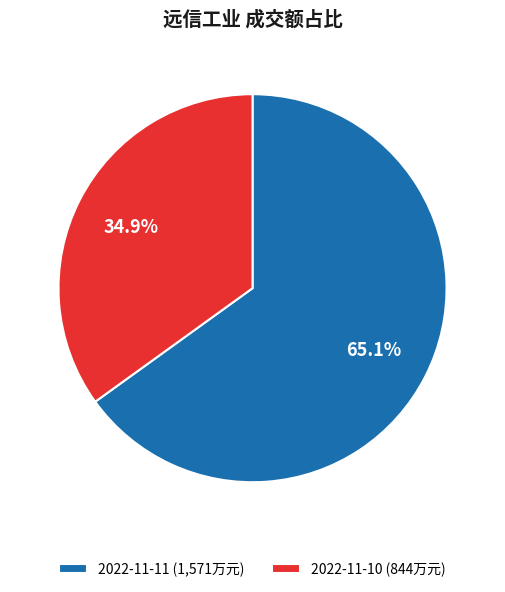

What is the smallest slice in the pie chart?

2022-11-10